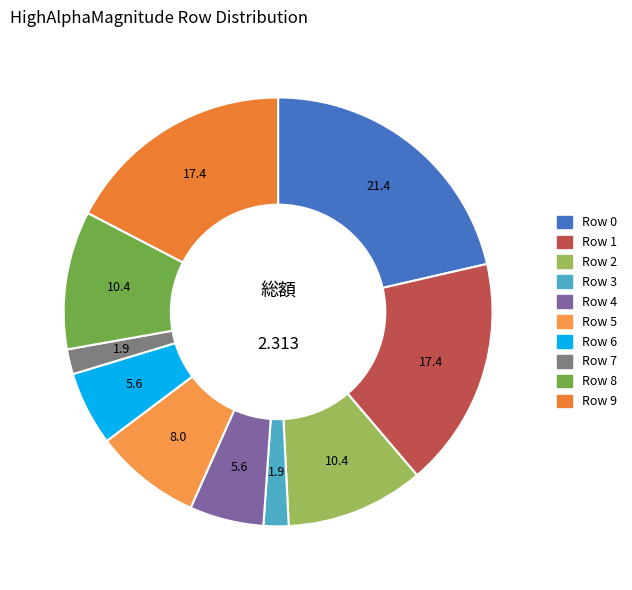

How many slices are in this pie chart?

10